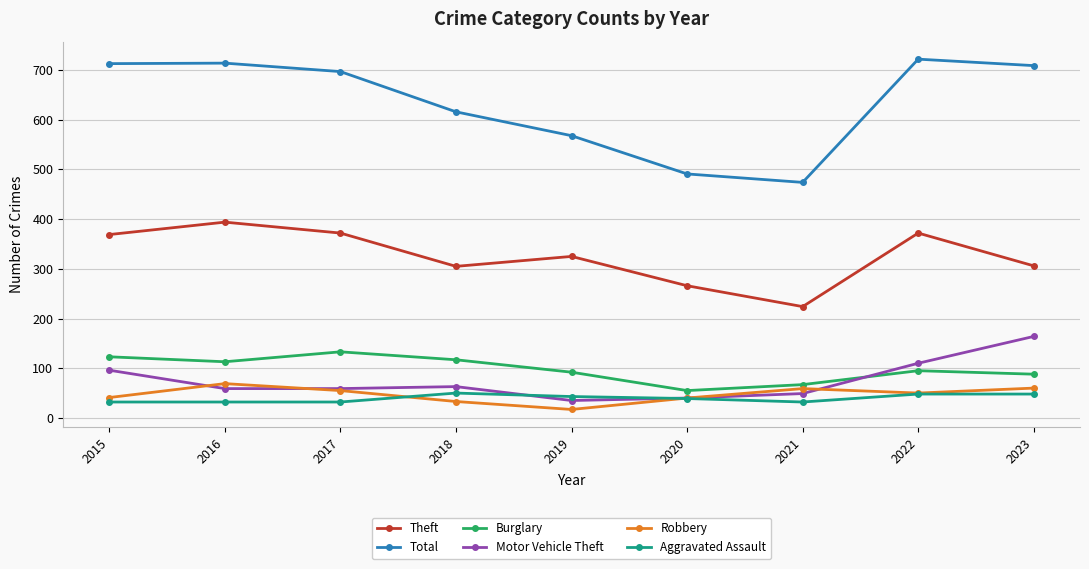

What are all the series names shown in the legend?

Theft, Total, Burglary, Motor Vehicle Theft, Robbery, Aggravated Assault